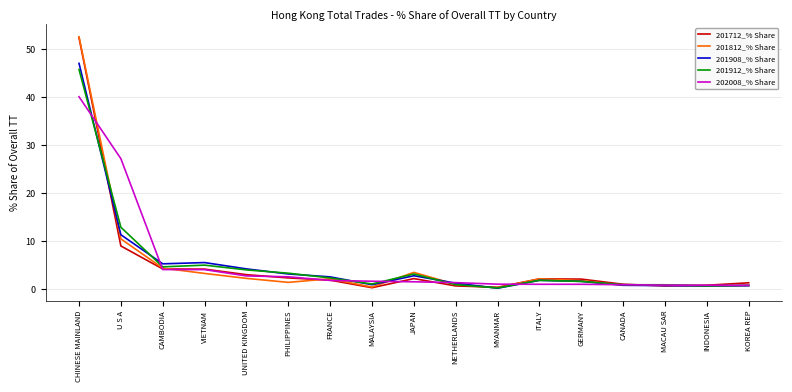

How many intersections are there between 201912_% Share and 201712_% Share?

4